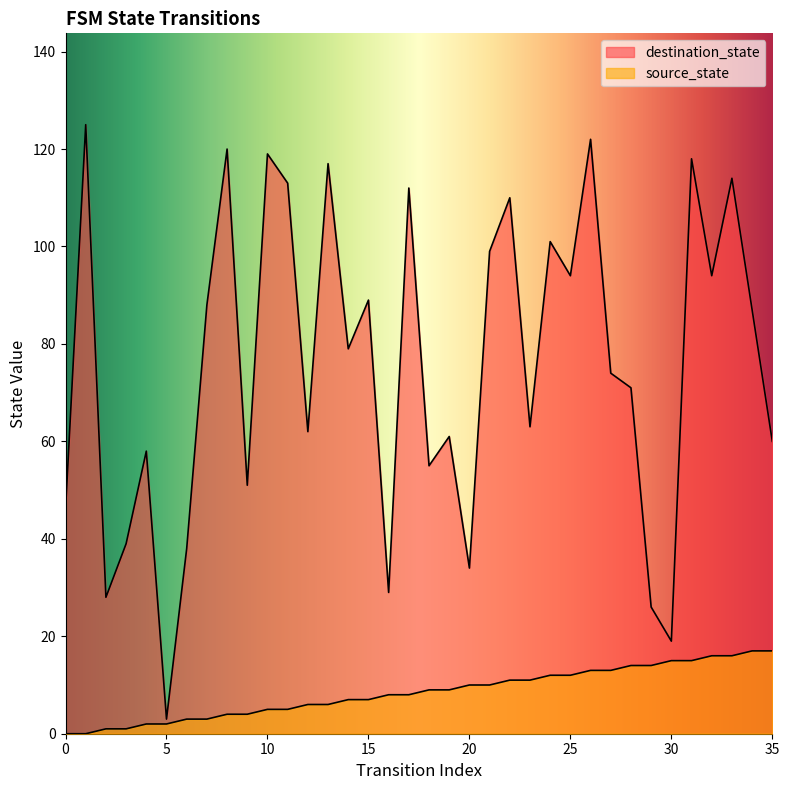

At which category is the sum across all series the highest?

26